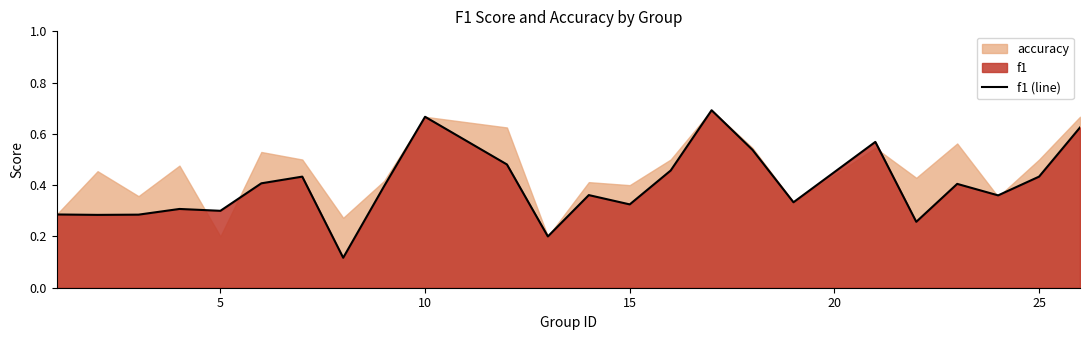

The chart shows a value of 0.2 at 18. True or false?

False